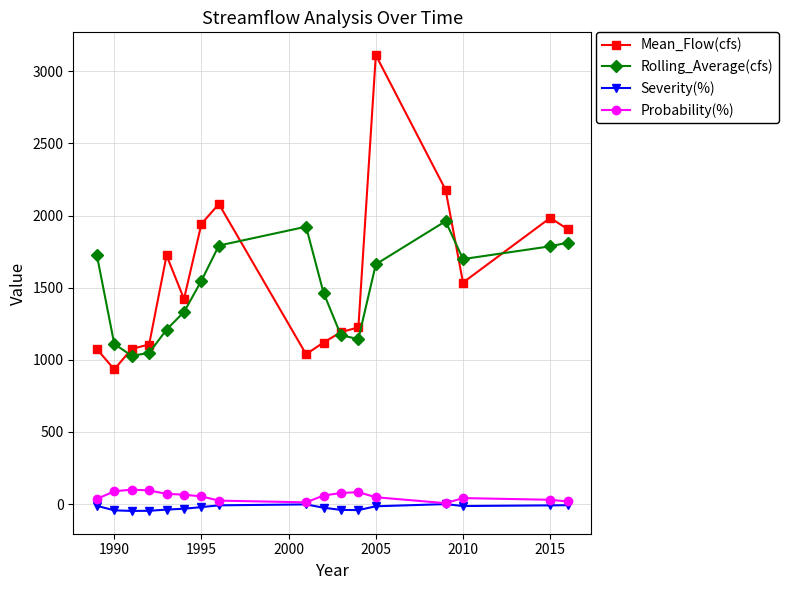

True or false: Probability(%) has more than 1 interior local peaks.

True